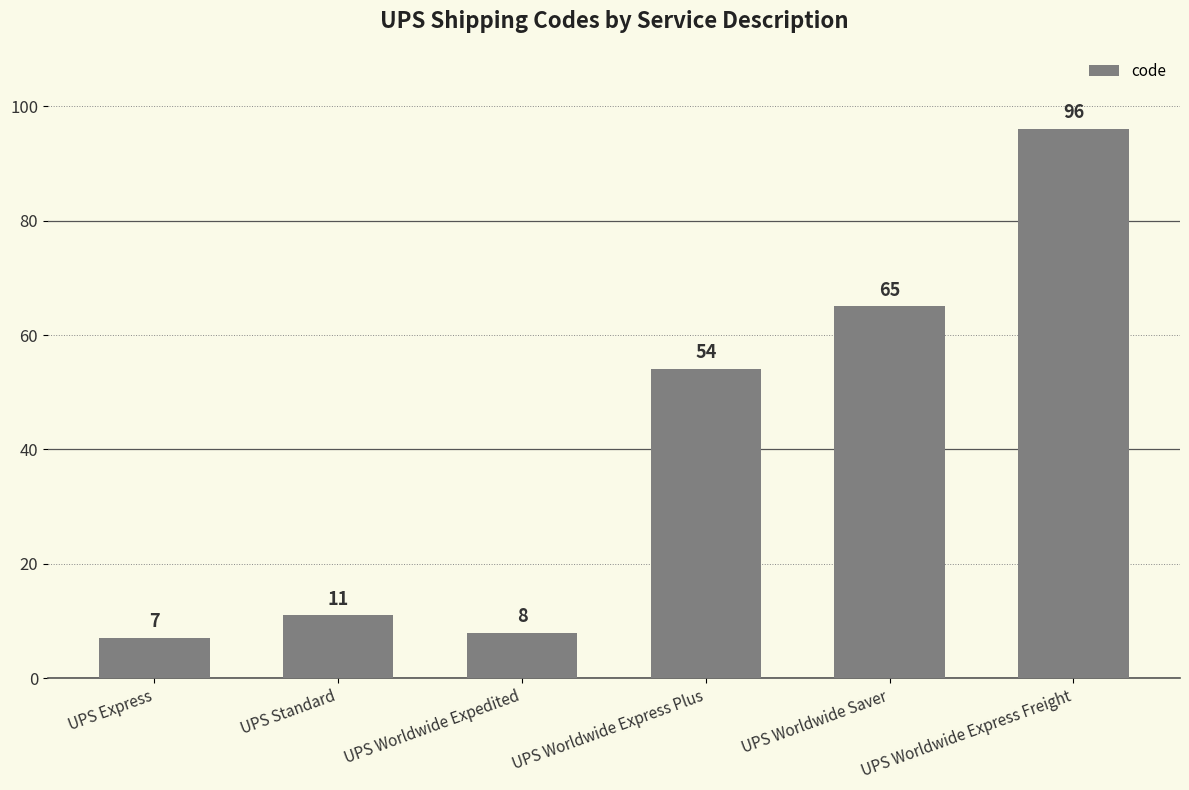

List the labels in order of value, largest first.

UPS Worldwide Express Freight, UPS Worldwide Saver, UPS Worldwide Express Plus, UPS Standard, UPS Worldwide Expedited, UPS Express